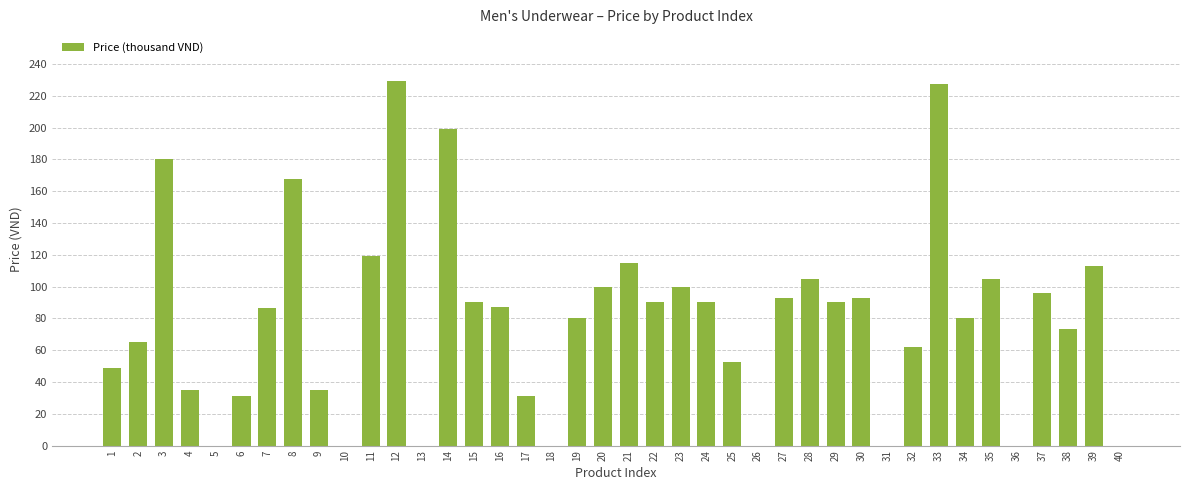

What is the sum of the values at 6 and 7?

117.3